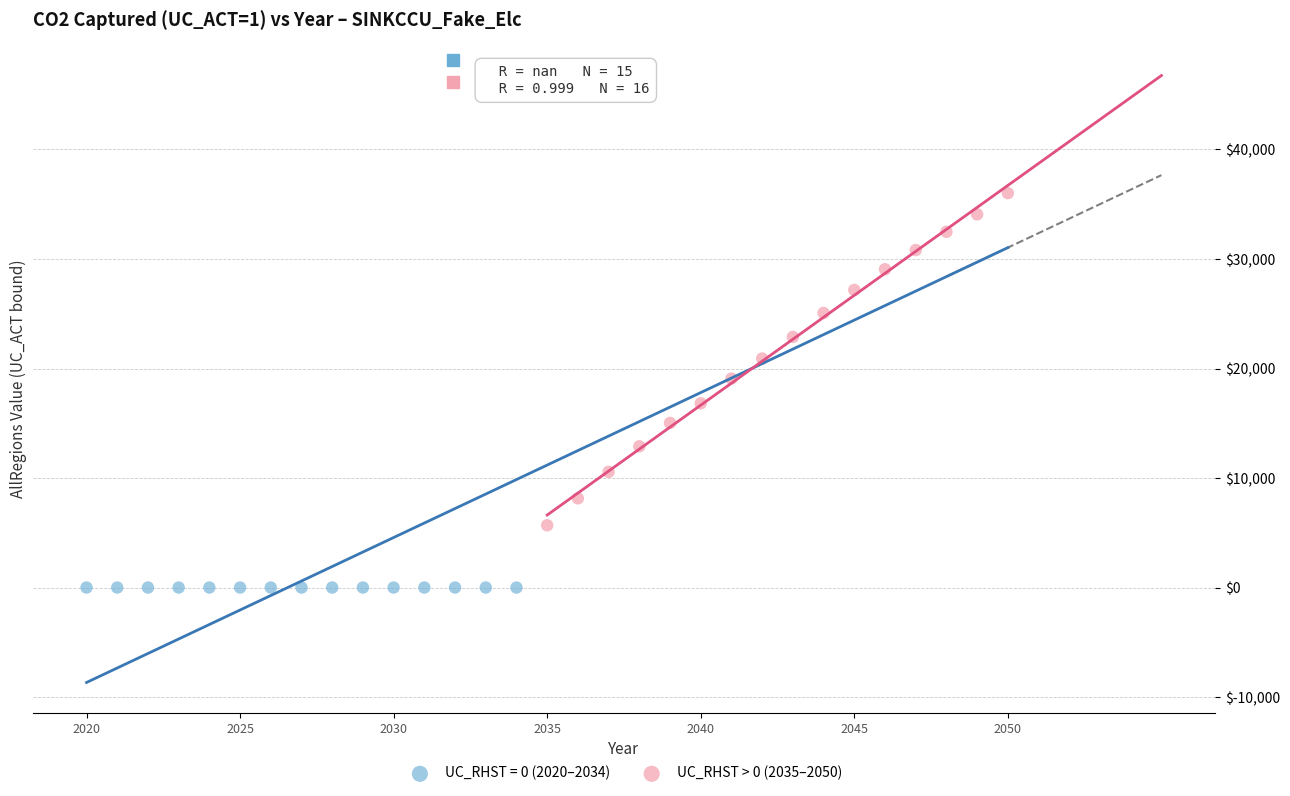

Which series contains the highest Y value?

UC_RHST > 0 (2035–2050)